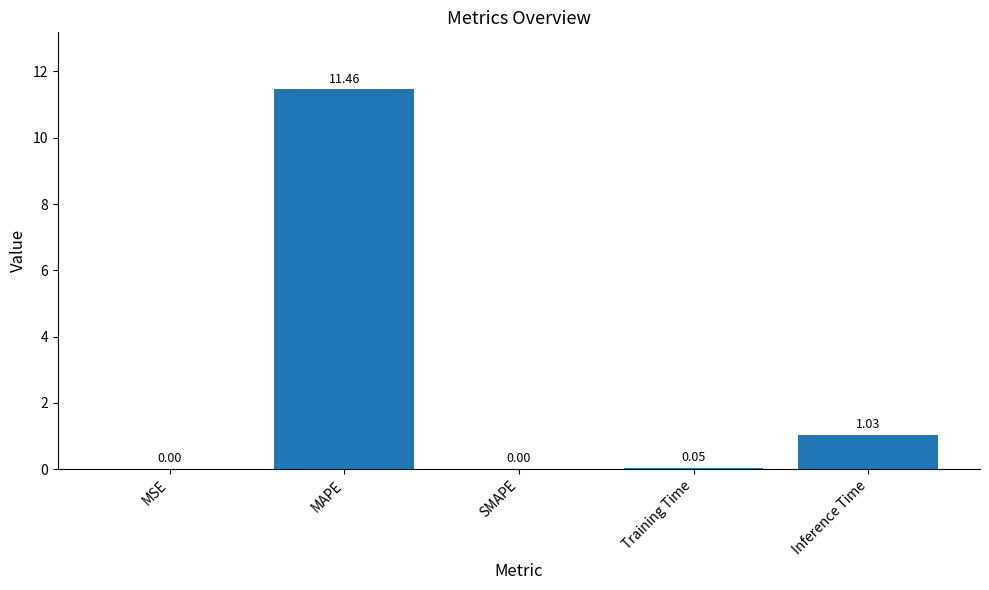

Where is the data nearest to the value 5?

Inference Time